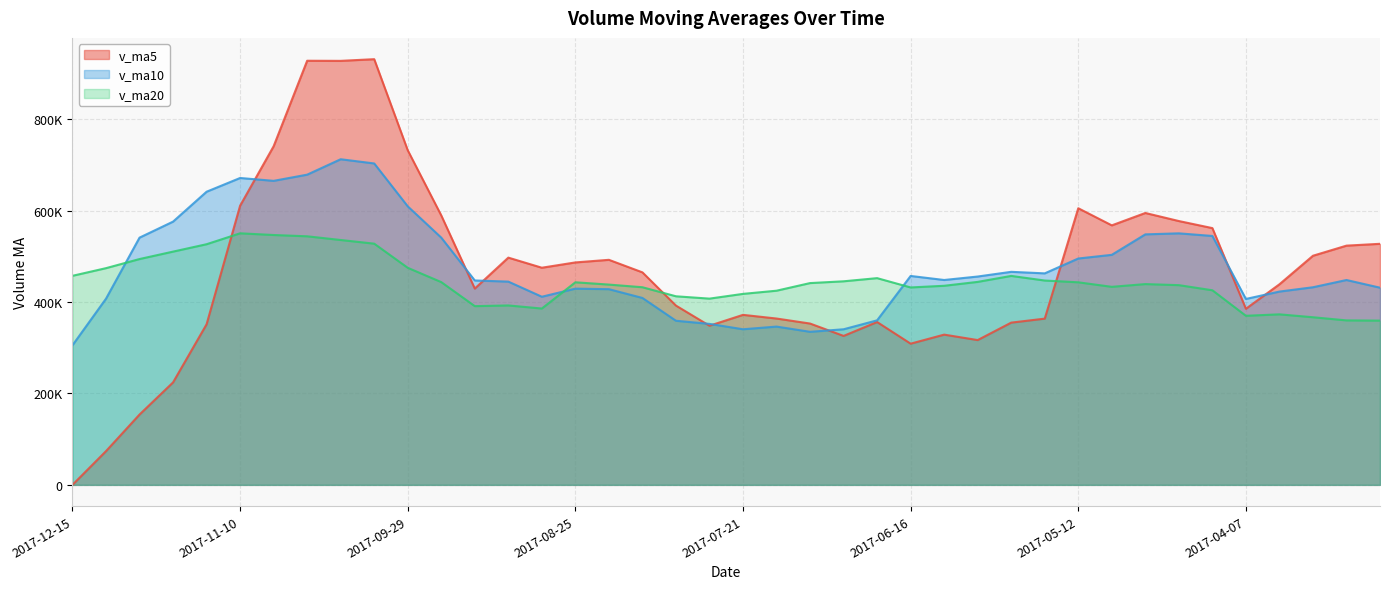

Which series has the largest total across all categories?

v_ma10